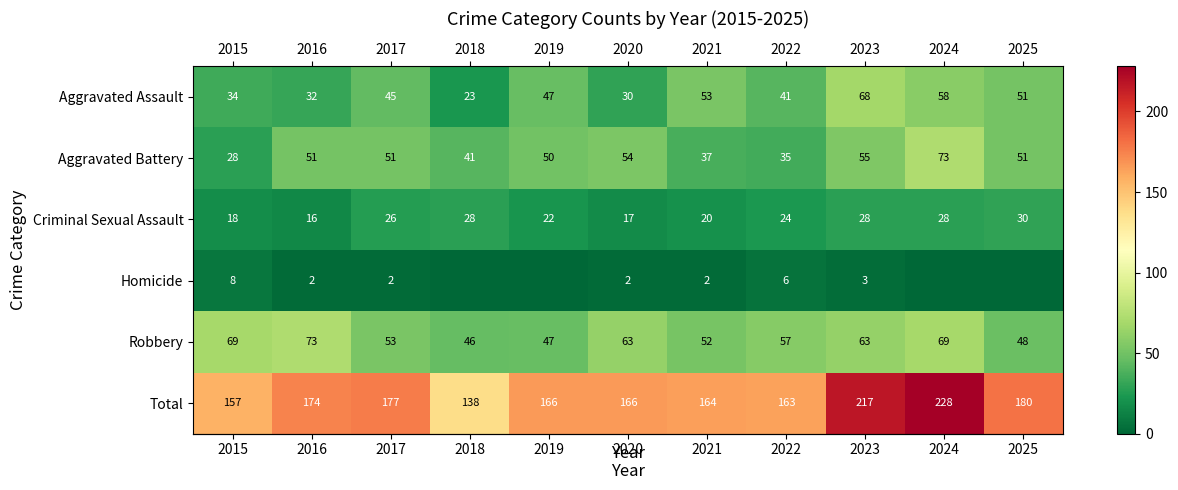

What is the total value across all series at 2021?

328